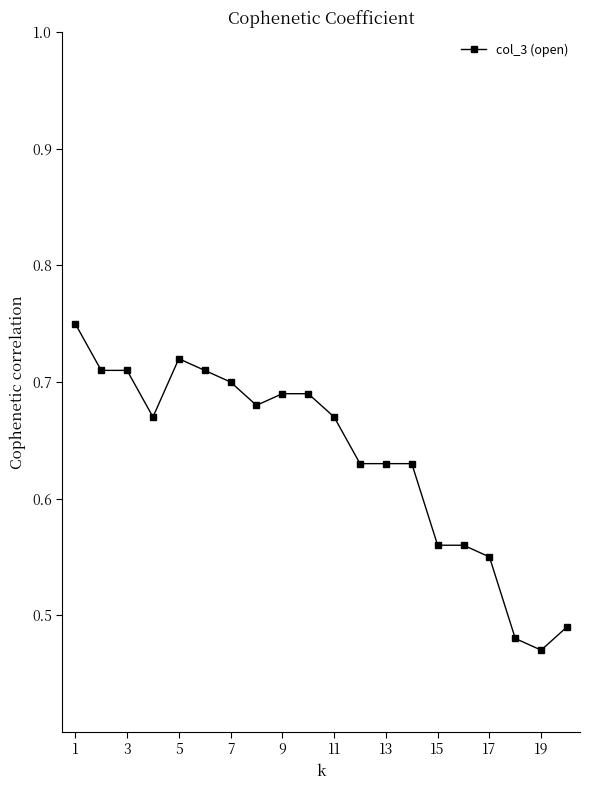

How many lines are shown in the chart?

1